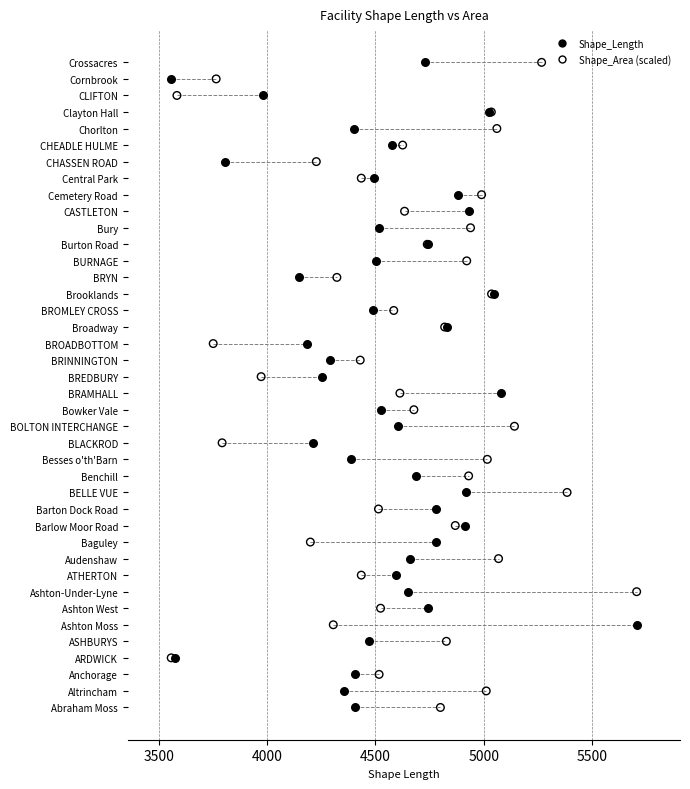

What are all the series names shown in the legend?

Shape_Length, Shape_Area (scaled)